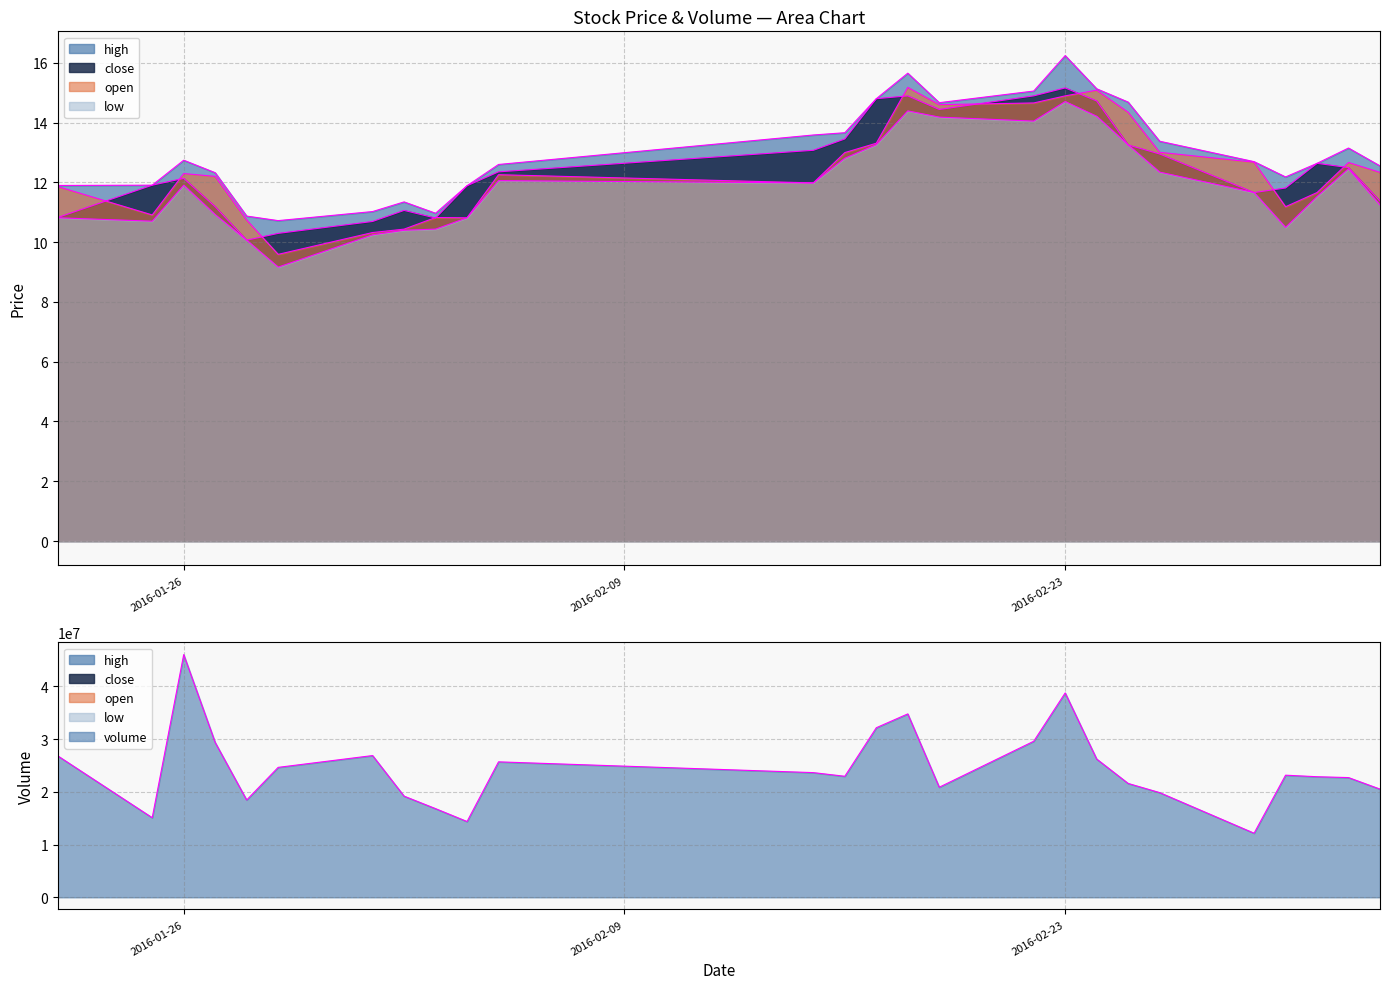

What is the average value of the close series?

12.5